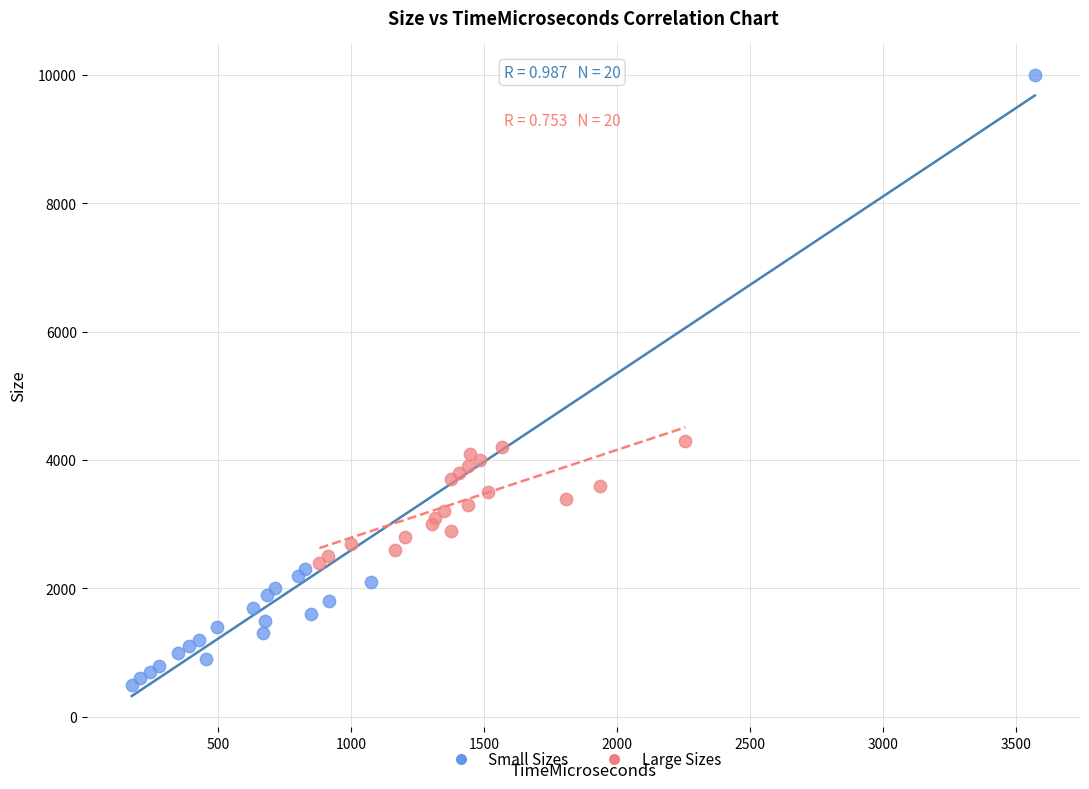

What are all the series names shown in the legend?

Small Sizes, Large Sizes